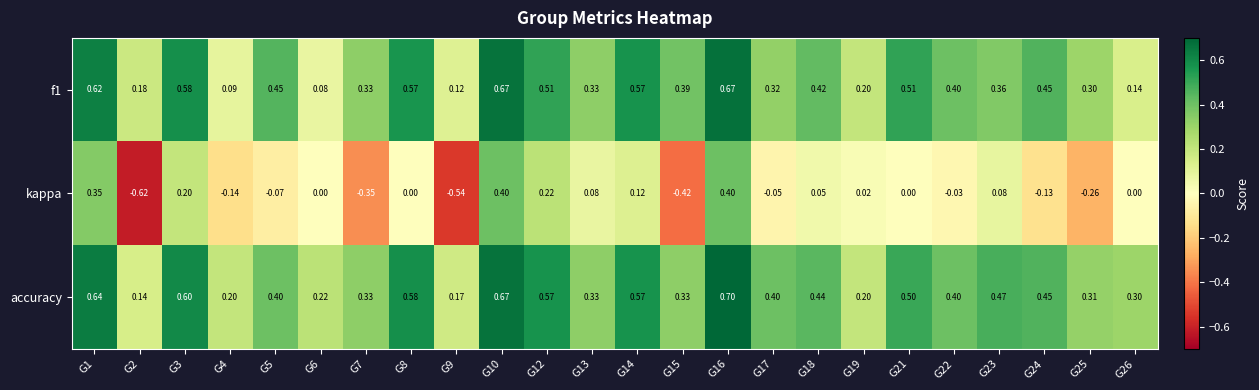

Rank the series at G16 from lowest to highest value.

kappa, f1, accuracy